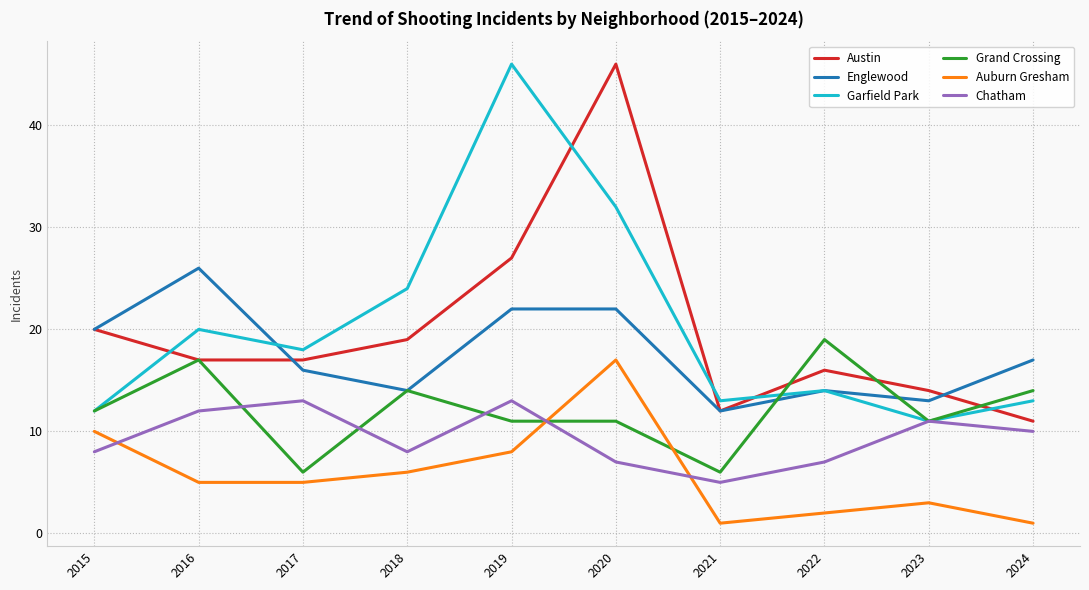

The Austin series shows 17 at 2016. True or false?

True